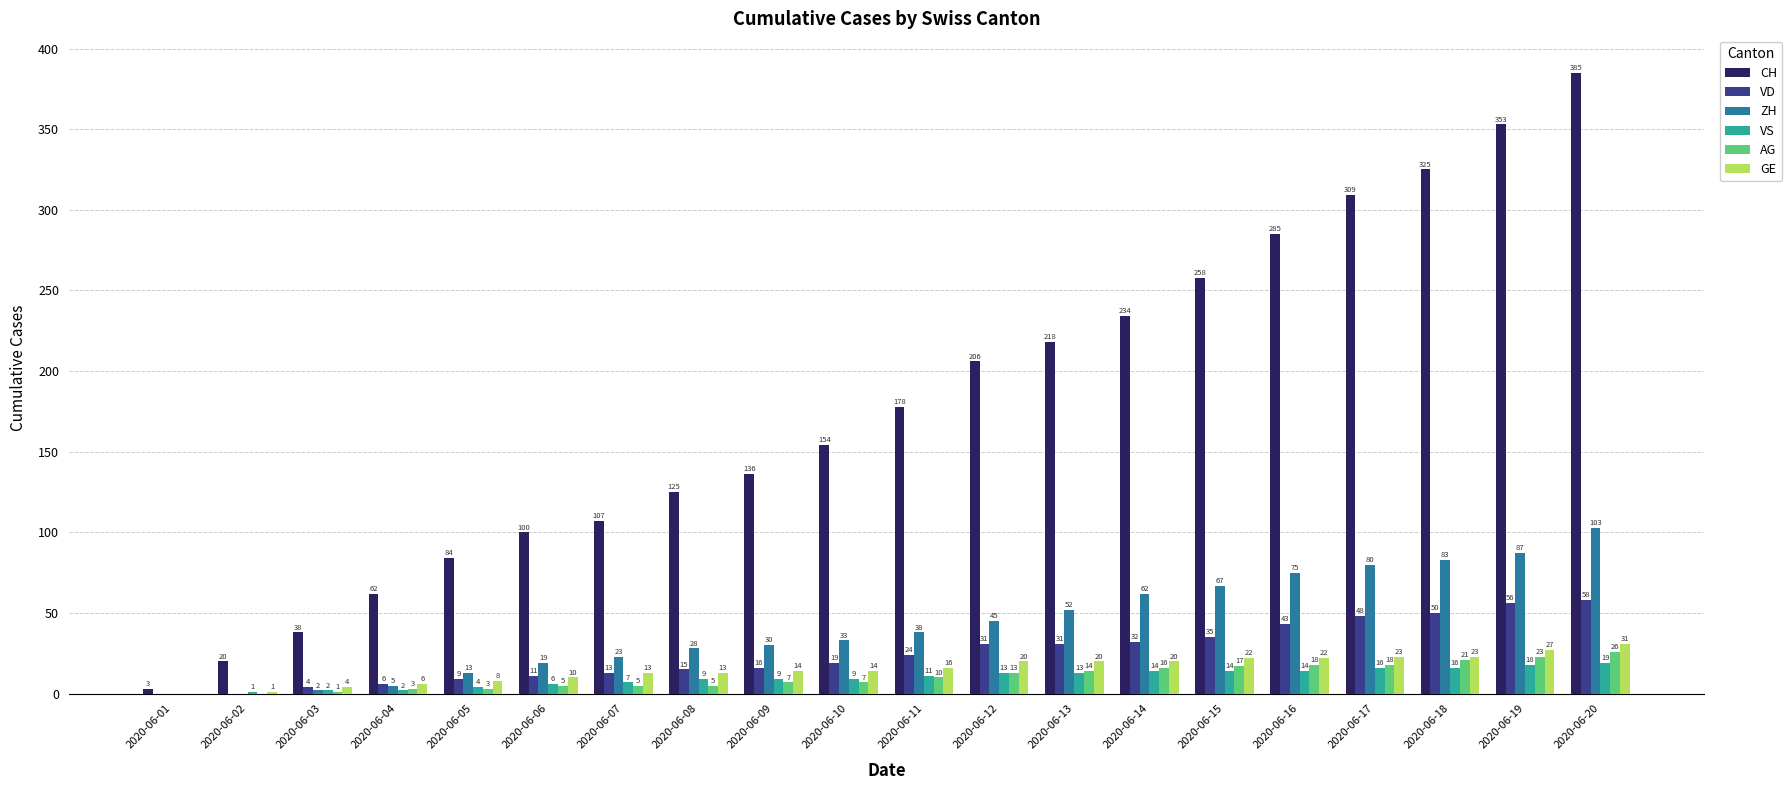

How many data points does each series have?

20